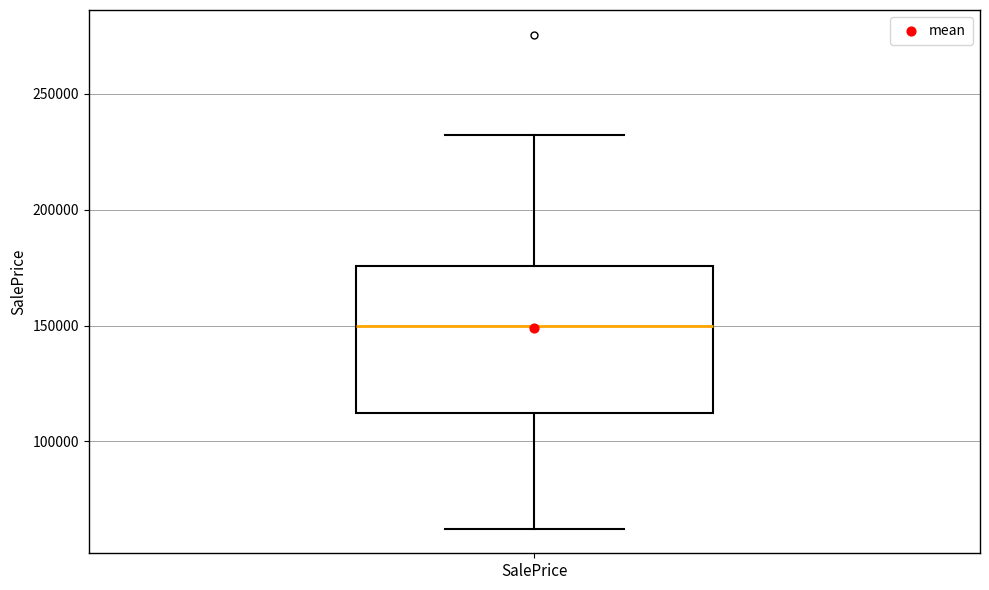

Transcribe this box plot: give where the median line is, the range the box spans, and where the two whiskers end, as read against the y-axis. The values are not printed on the chart, so give them approximately, as read against the axis.

median 150000, box 110000 to 175000, whiskers 60000 to 230000